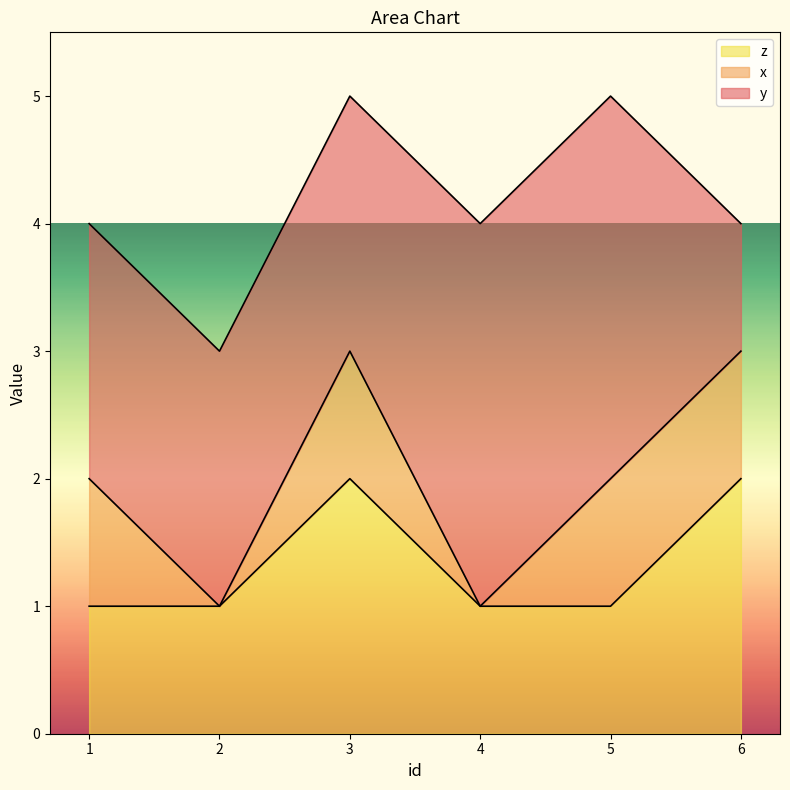

Reading right to left, list all the values displayed in this chart.

y: 6=1	5=3	4=3	3=2	2=2	1=2
x: 6=1	5=1	4=0	3=1	2=0	1=1
z: 6=2	5=1	4=1	3=2	2=1	1=1